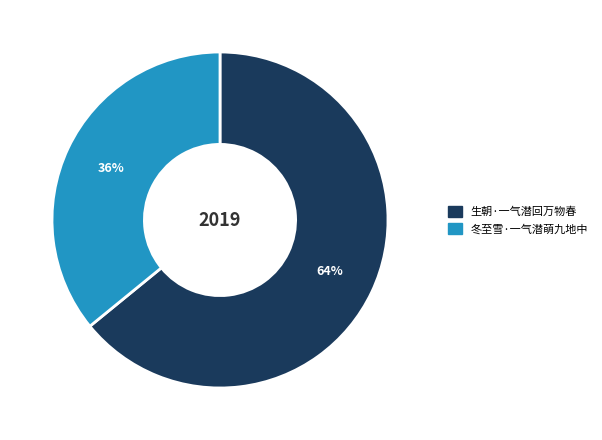

Rank the categories by value from highest to lowest.

生朝·一气潜回万物春, 冬至雪·一气潜萌九地中